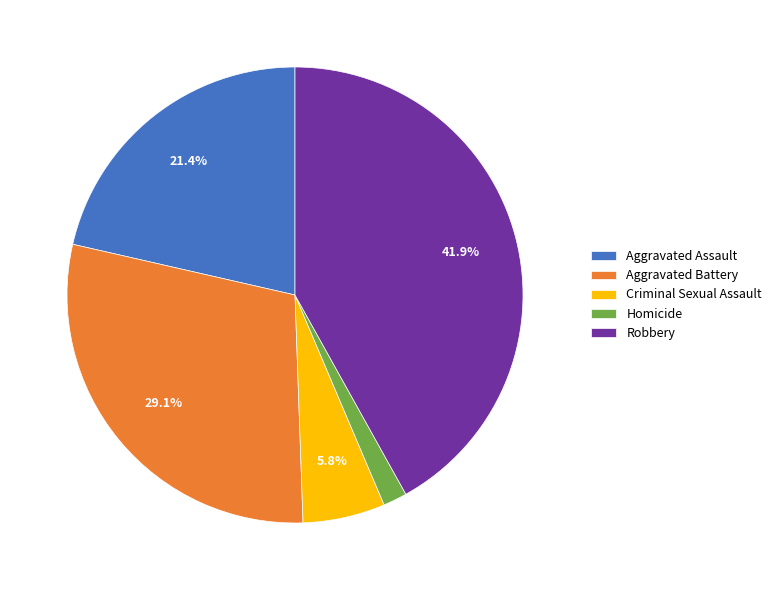

Rank the categories by value from lowest to highest.

Homicide, Criminal Sexual Assault, Aggravated Assault, Aggravated Battery, Robbery